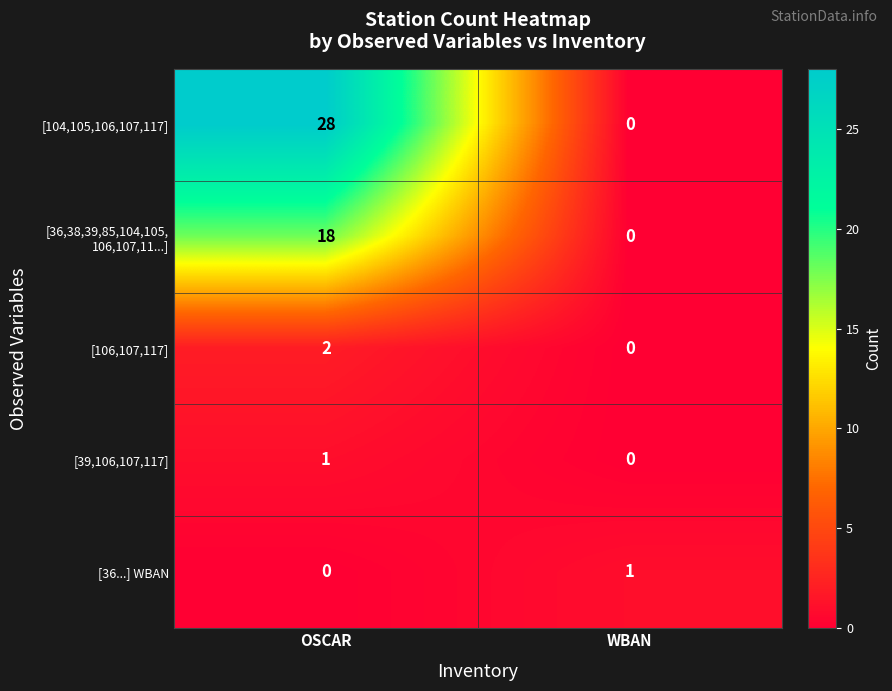

Is it true that [106,107,117] equals 2 at OSCAR?

True